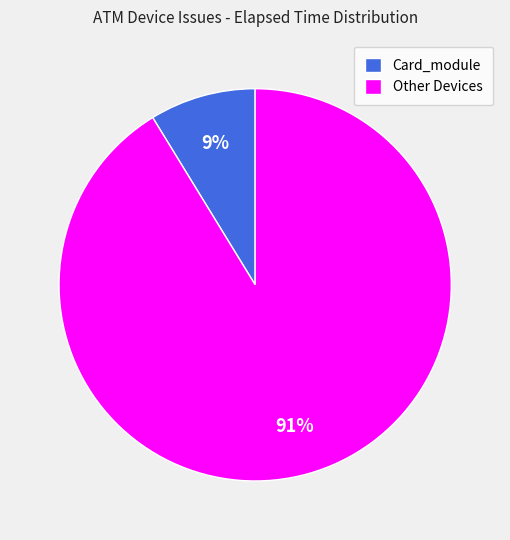

Which slice is the largest?

Other Devices